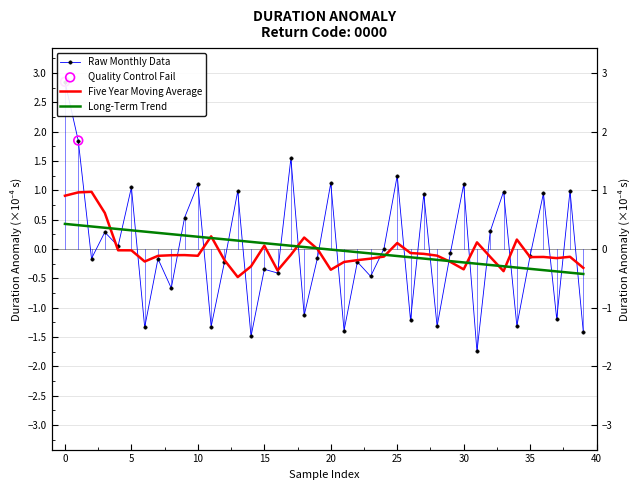

What is the change in value from 2 to 38?

+1.2